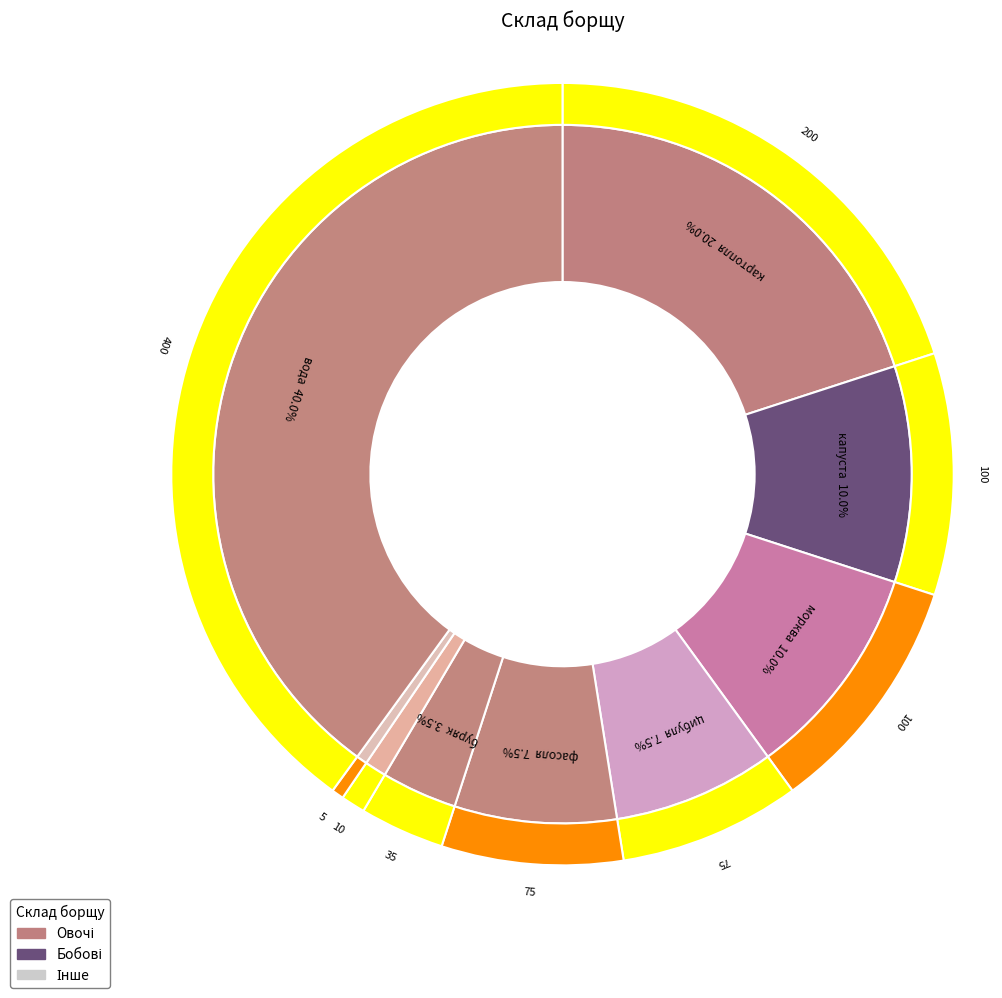

The картопля slice represents 5% of the pie. True or false?

False